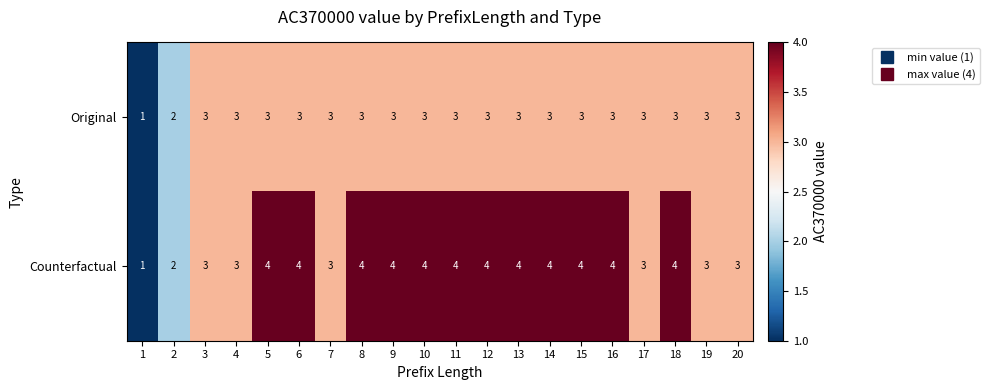

Which series has the largest total across all categories?

Counterfactual